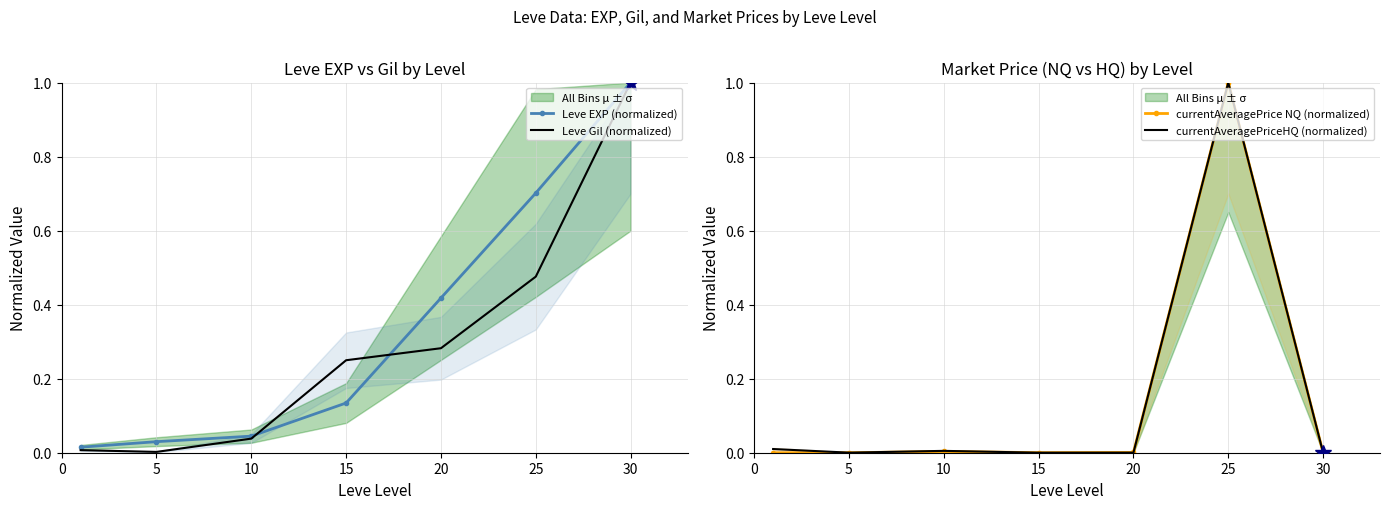

Which series has the widest spread of values?

currentAveragePrice NQ (normalized)